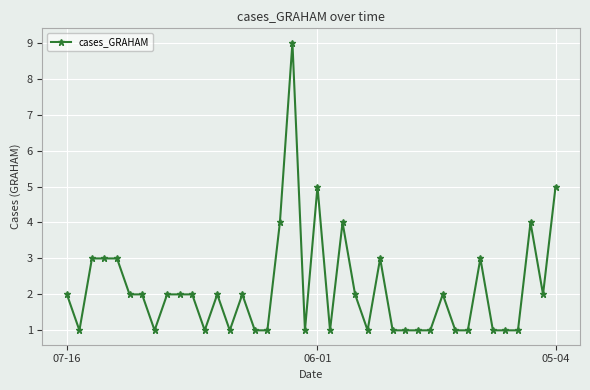

How many lines are shown in the chart?

1